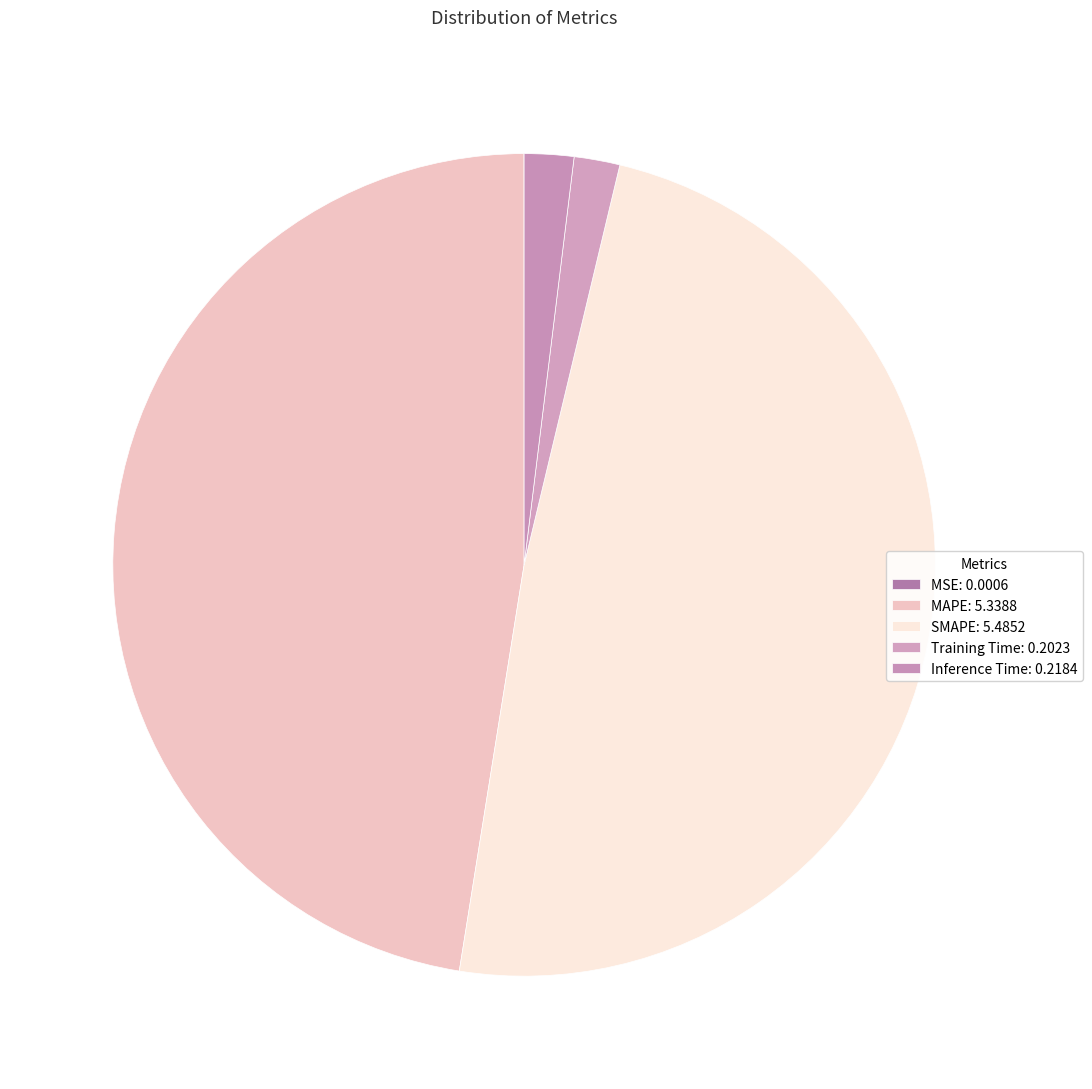

Is it true that MAPE is 47% of the pie?

True